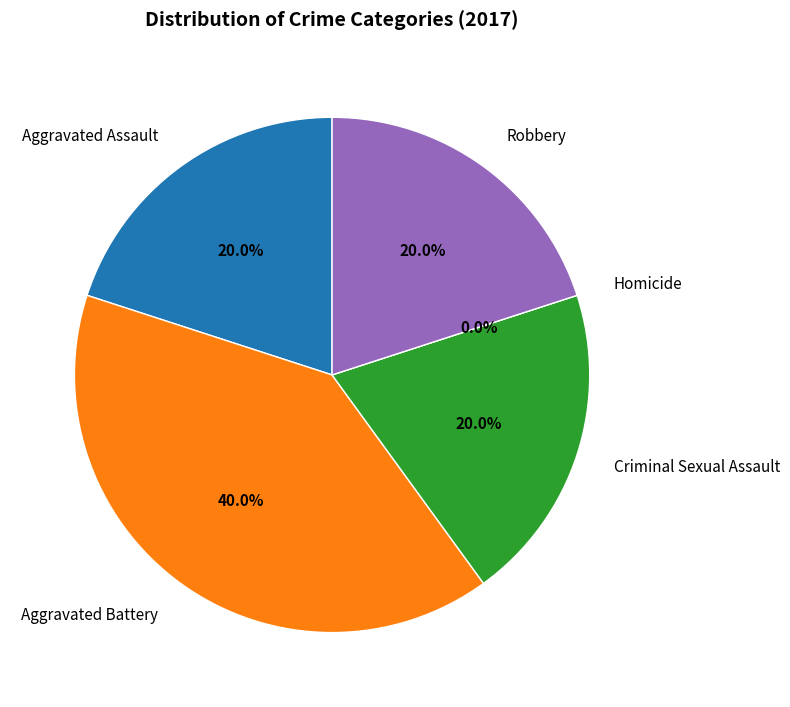

Rank the categories by value from highest to lowest.

Aggravated Battery, Aggravated Assault, Criminal Sexual Assault, Robbery, Homicide